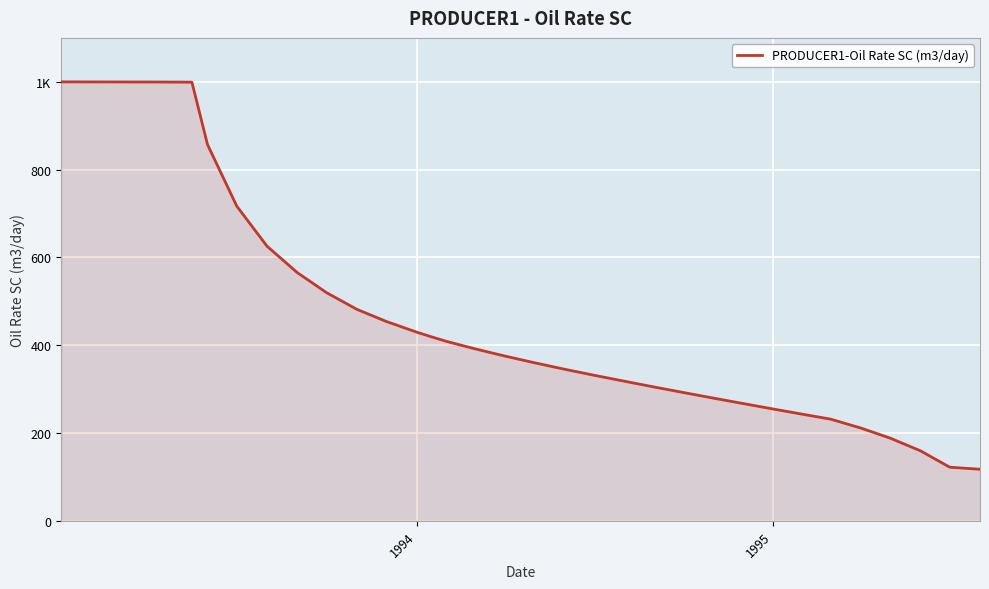

What is the value of the 14th point from the left?

565.3